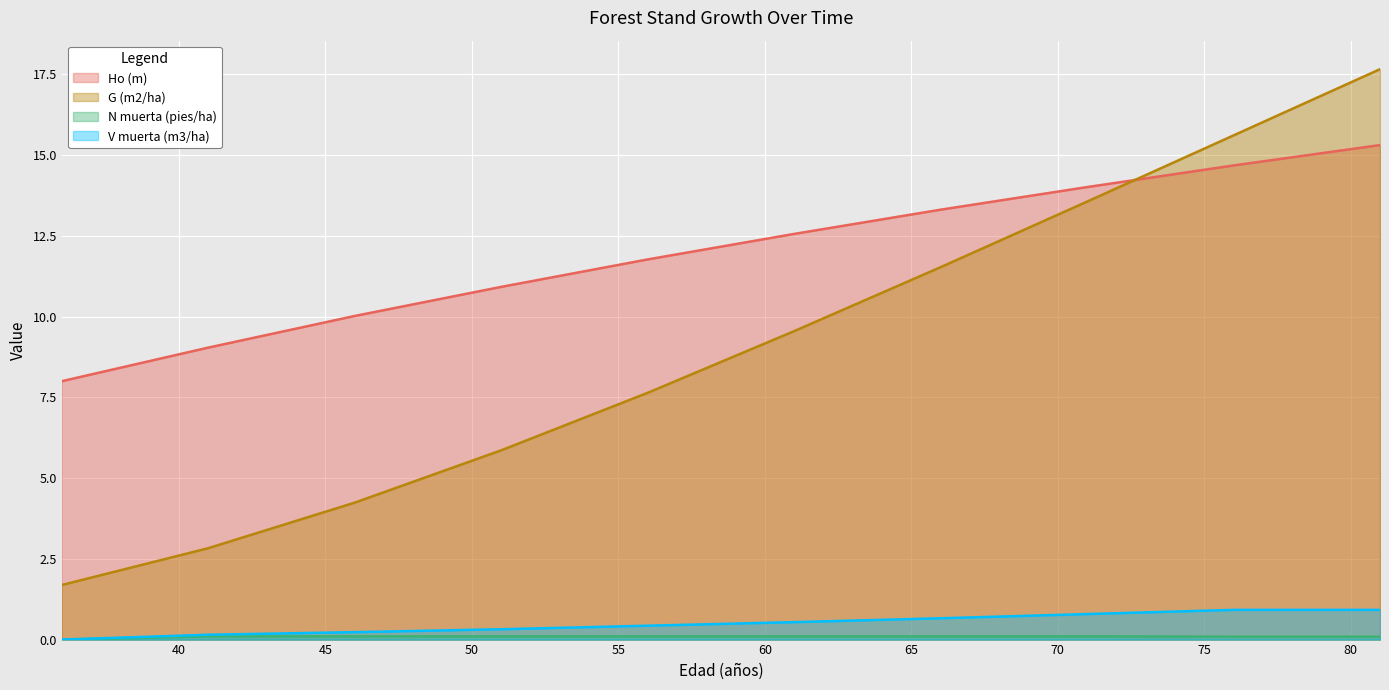

True or false: N muerta (pies/ha) and Ho (m) intersect in this chart.

False